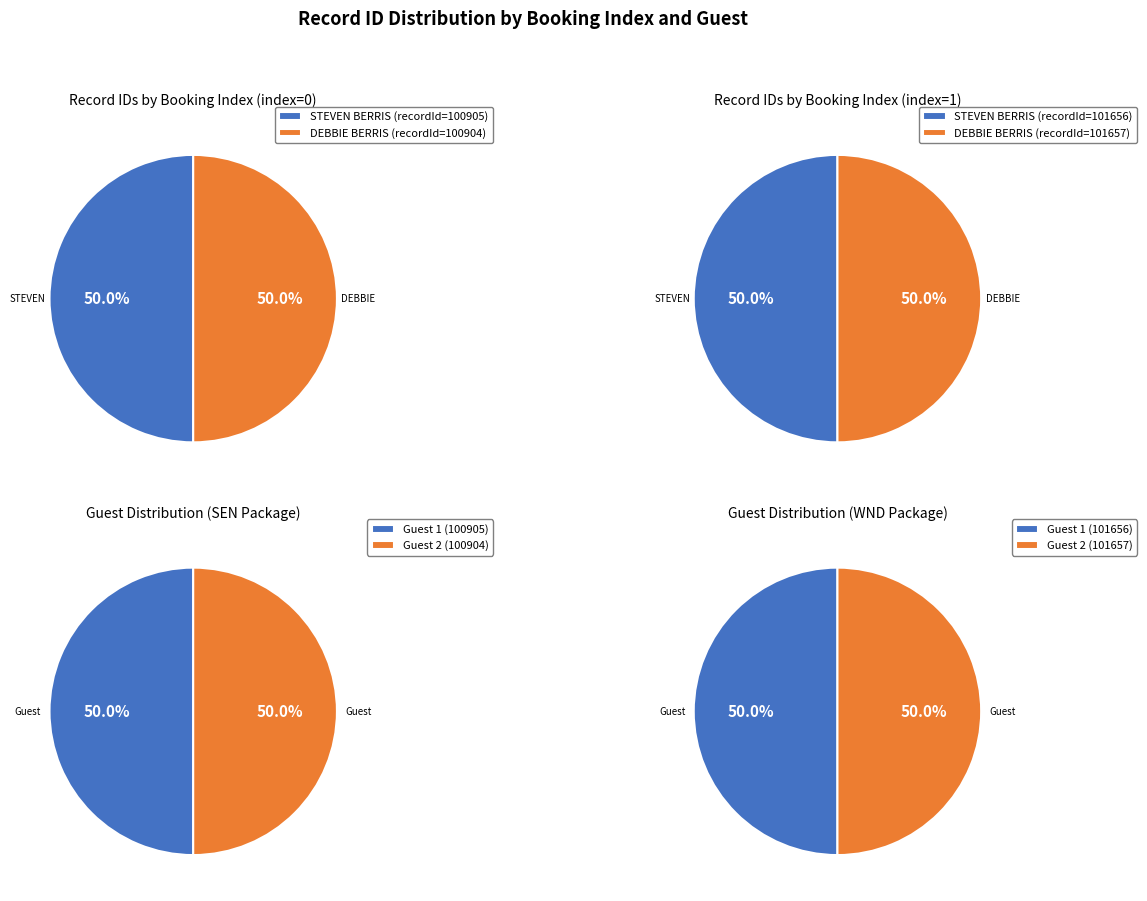

What is the majority slice?

STEVEN BERRIS (index=0)